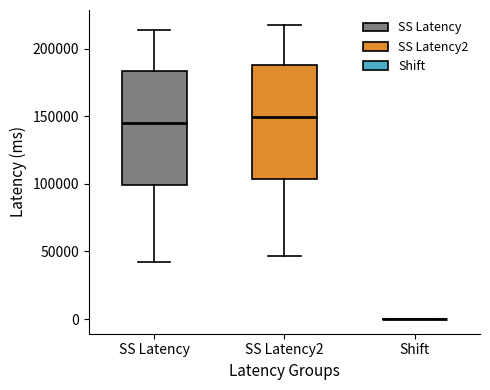

Reading left to right, transcribe this box plot: for each box, give where its median line is, the range the box spans, and where its two whiskers end, as read against the y-axis. The values are not printed on the chart, so give them approximately, as read against the axis.

SS Latency: median 145000, box 100000 to 185000, whiskers 40000 to 215000
SS Latency2: median 150000, box 105000 to 190000, whiskers 45000 to 220000
Shift: box collapsed to a line at 0, whiskers 0 to 0